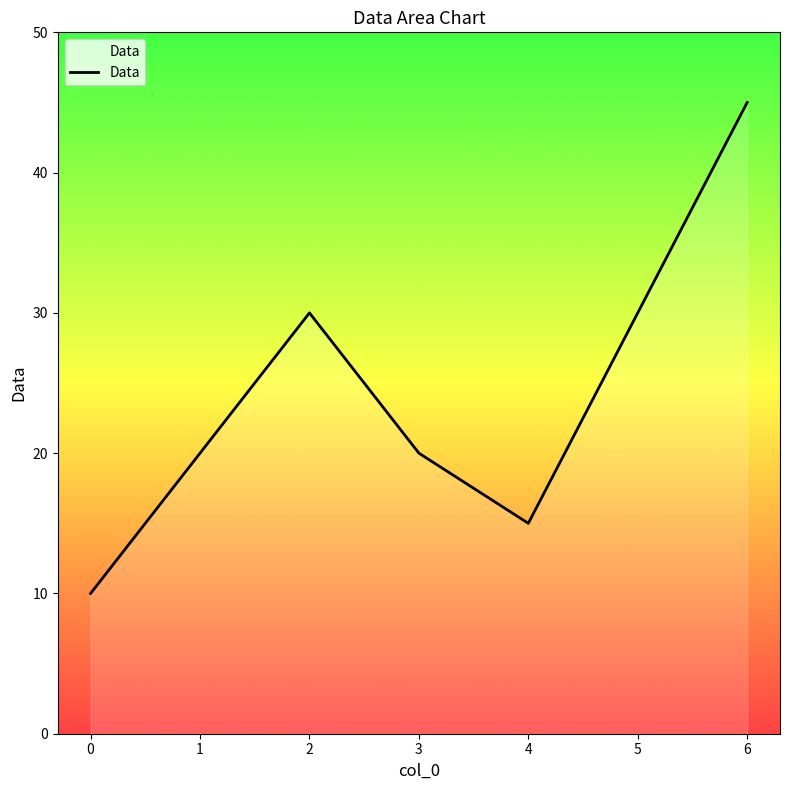

What is the average value?

24